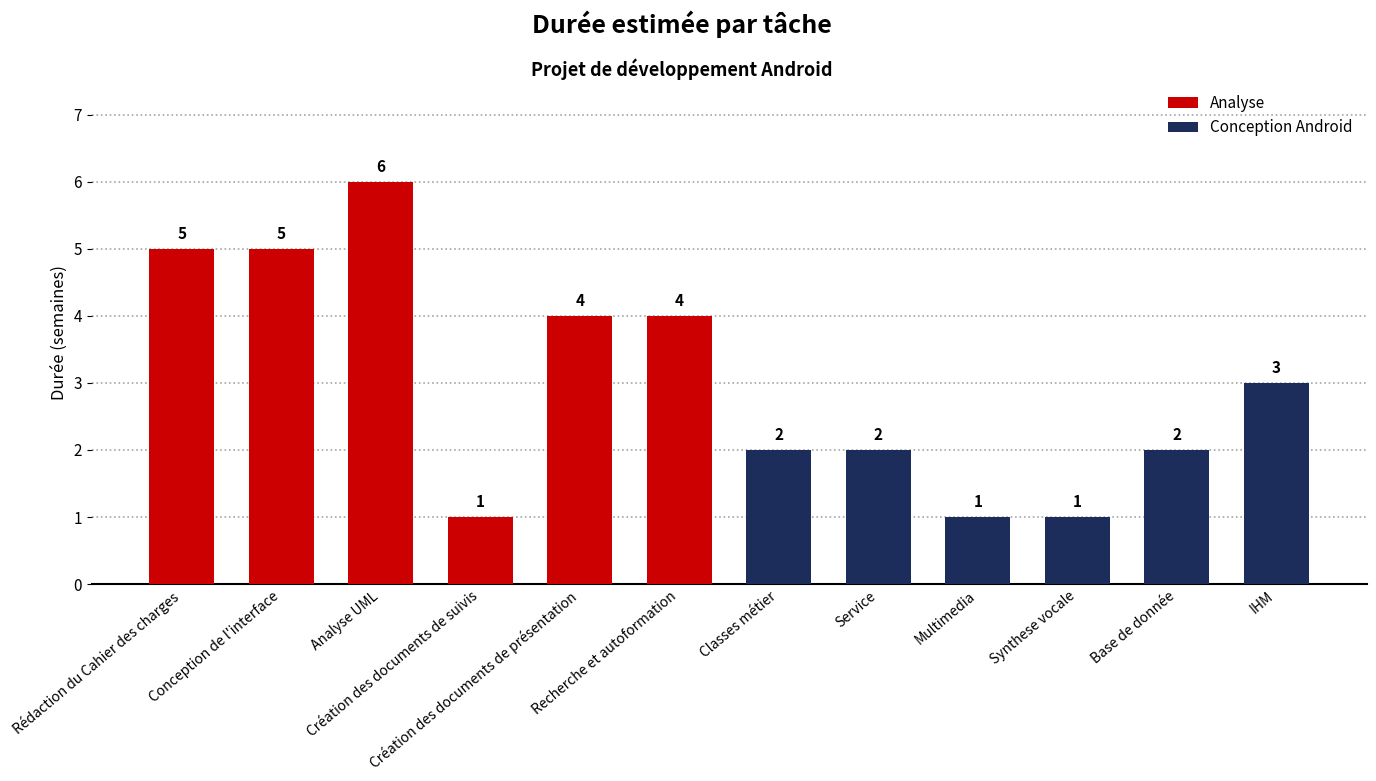

Which has a higher value, Classes métier or Création des documents de présentation?

Création des documents de présentation